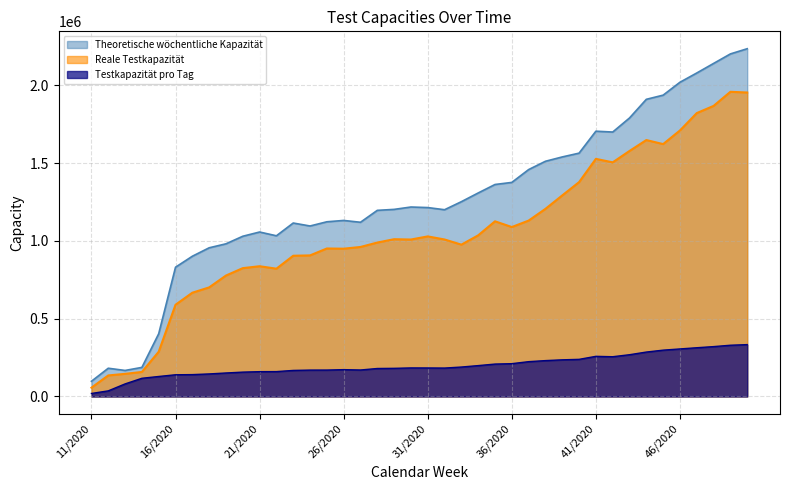

True or false: Theoretische wöchentliche Kapazität and Reale Testkapazität intersect in this chart.

False